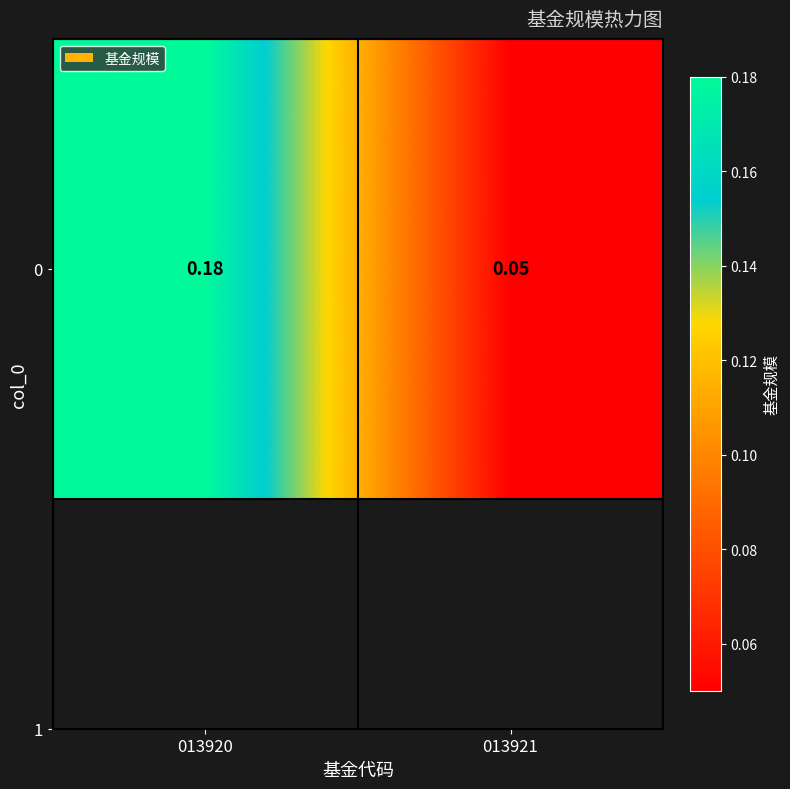

What is the greatest value displayed?

0.2